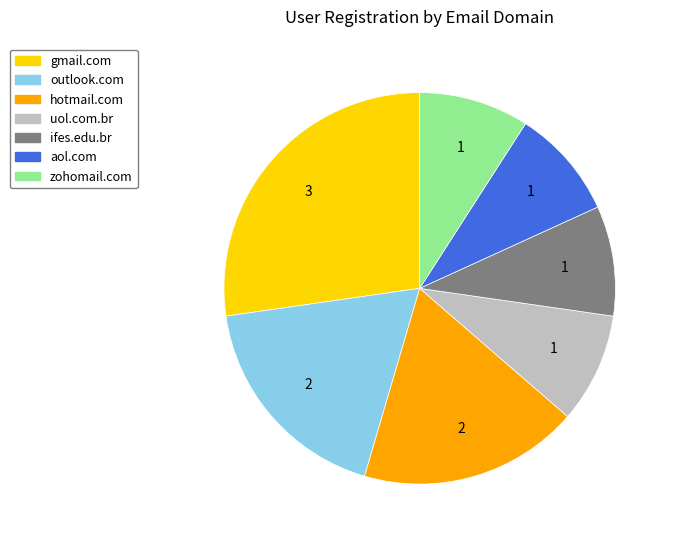

What is the ratio of the value at aol.com to the value at hotmail.com?

0.5